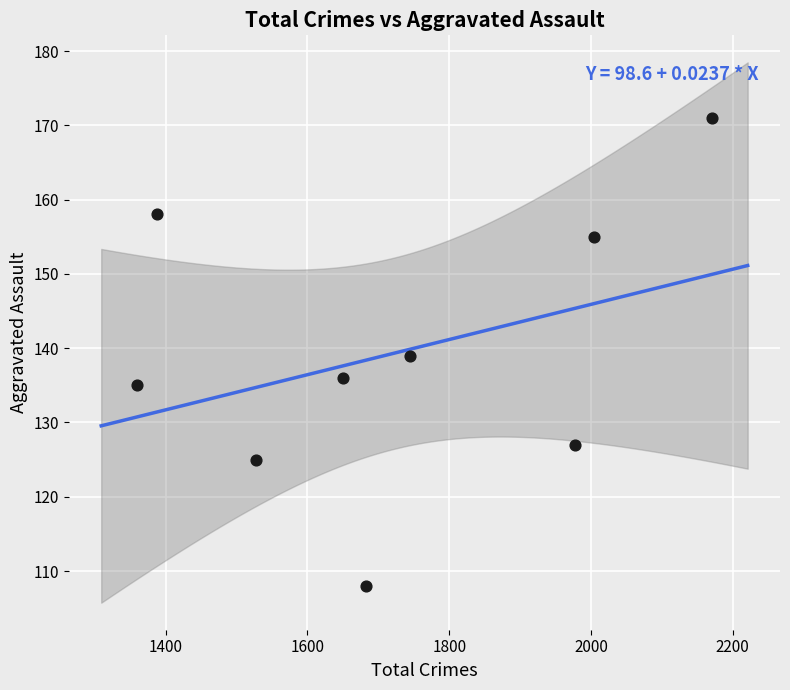

What is the range of X values (max minus min)?

812